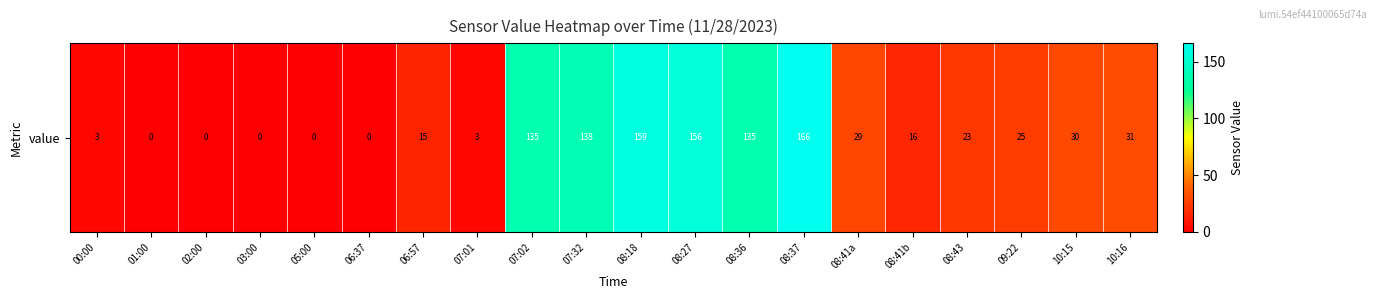

Reading left to right, list all the values displayed in this chart.

00:00=3	01:00=0	02:00=0	03:00=0	05:00=0	06:37=0	06:57=15	07:01=3	07:02=135	07:32=138	08:18=159	08:27=156	08:36=135	08:37=166	08:41a=29	08:41b=16	08:43=23	09:22=25	10:15=30	10:16=31